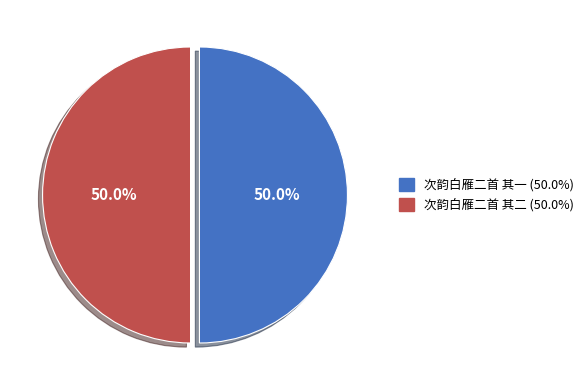

True or false: 次韵白雁二首 其一 accounts for 50% of the total.

True